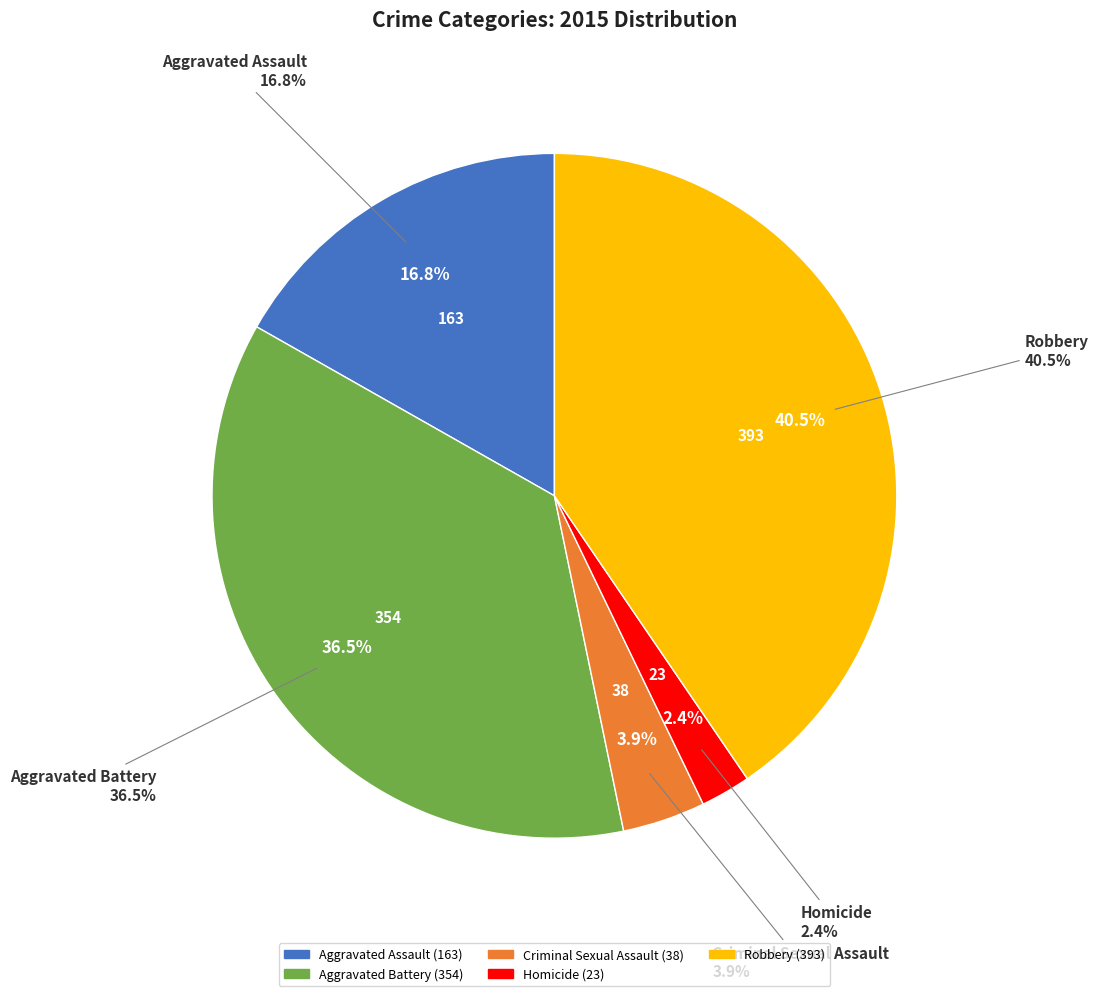

The Aggravated Assault slice represents 30% of the pie. True or false?

False